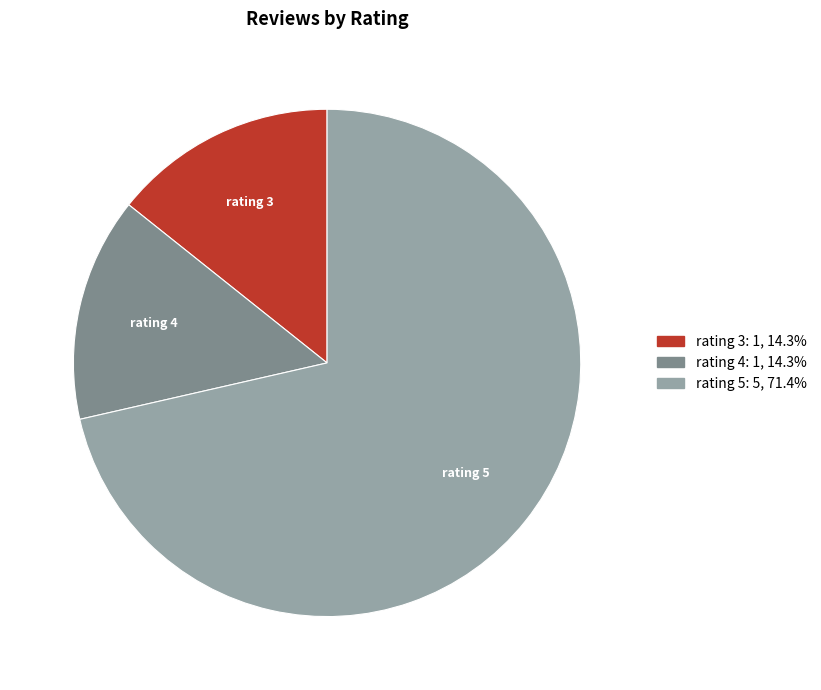

Is there any slice that represents more than half of the pie?

Yes